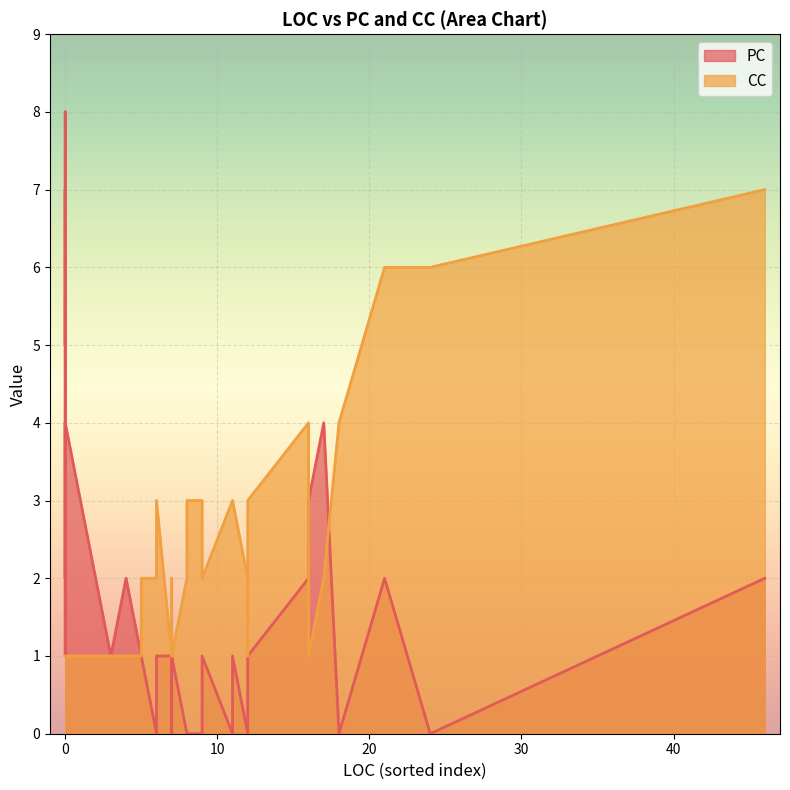

True or false: PC and CC intersect in this chart.

True